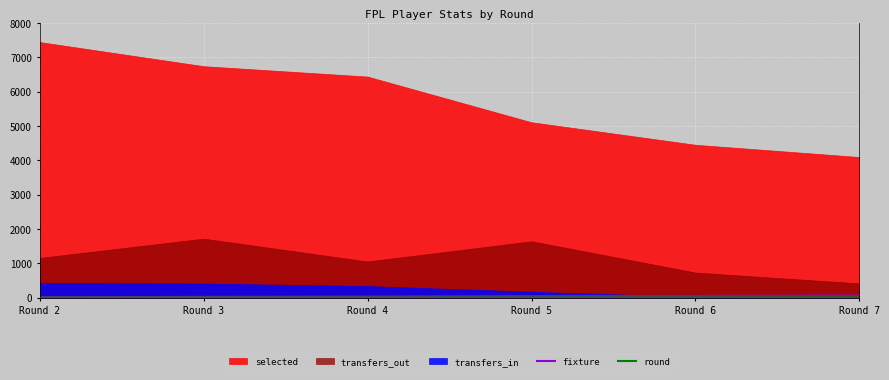

Which category has the lowest value across all series?

Round 2